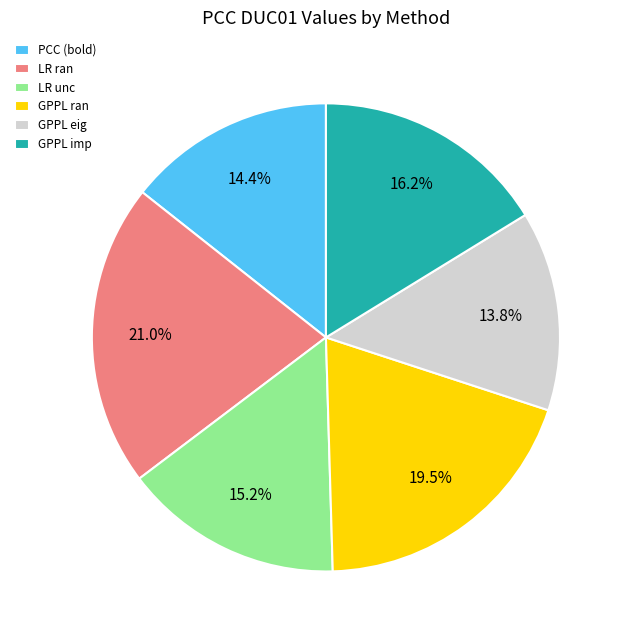

To the nearest percent, what is the difference between the GPPL ran and GPPL eig slice percentages?

6%